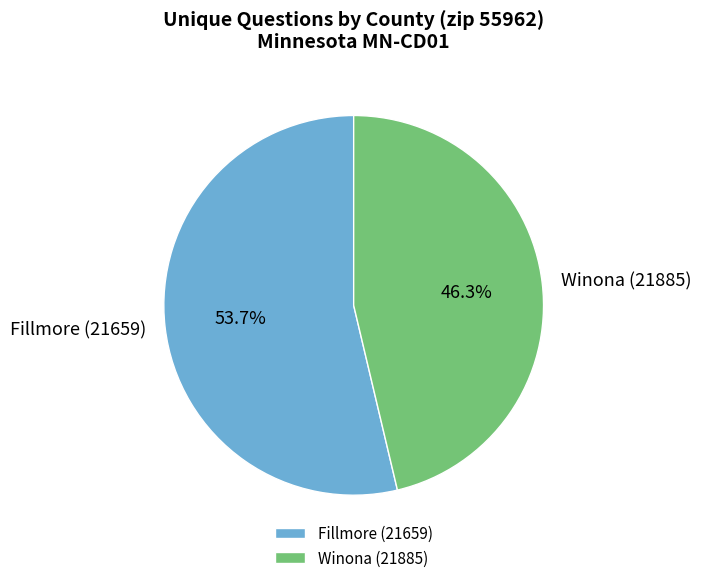

Approximately how many times larger is the value at Fillmore (21659) compared to Winona (21885)?

1.2